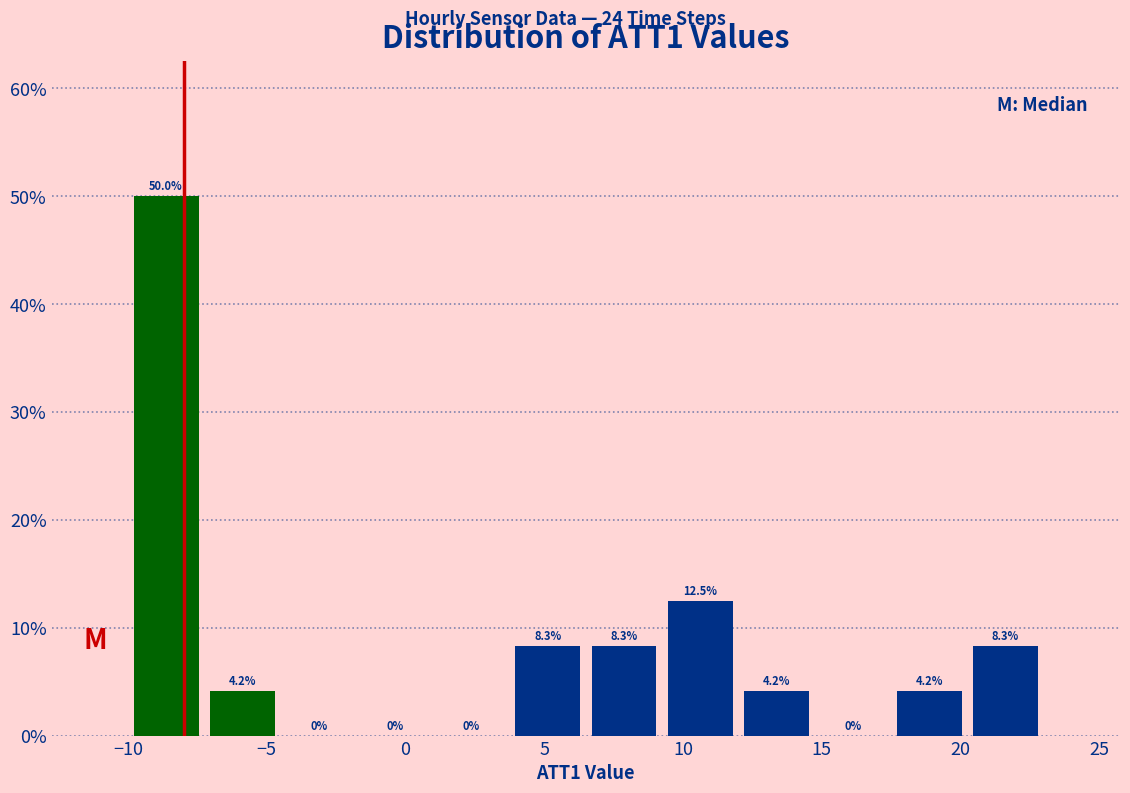

Reading left to right, list every bar in this chart as the range it spans on the x-axis followed by its height. The bar edges are not printed on the chart, so give them approximately, as read against the axis.

-10.00 to -7.25: 50.0
-7.25 to -4.50: 4.2
-4.50 to -1.75: 0.0
-1.75 to 1.00: 0.0
1.00 to 3.75: 0.0
3.75 to 6.50: 8.3
6.50 to 9.25: 8.3
9.25 to 12.00: 12.5
12.00 to 14.75: 4.2
14.75 to 17.50: 0.0
17.50 to 20.25: 4.2
20.25 to 23.00: 8.3